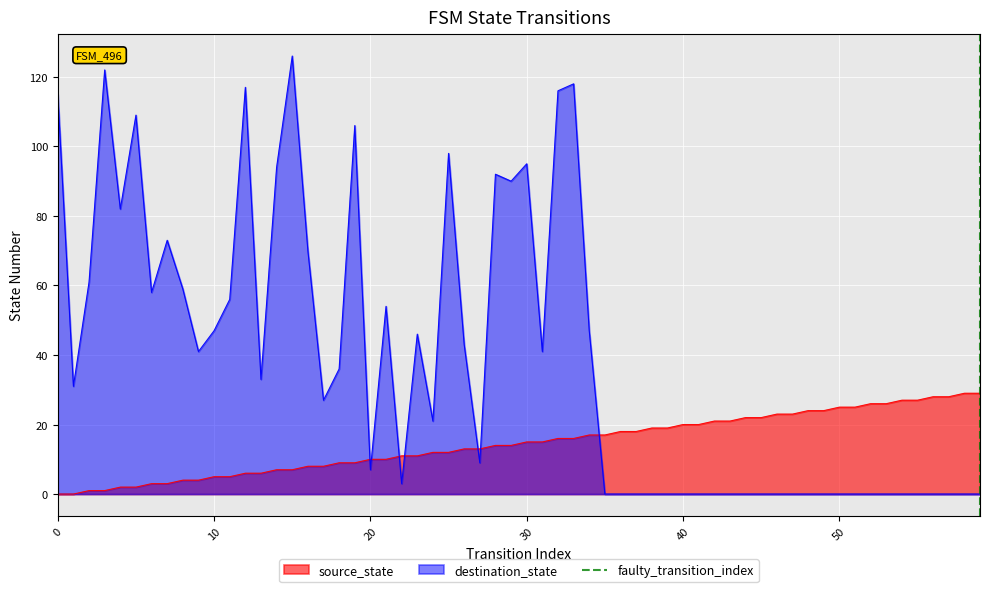

True or false: destination_state and source_state cross at least once.

True